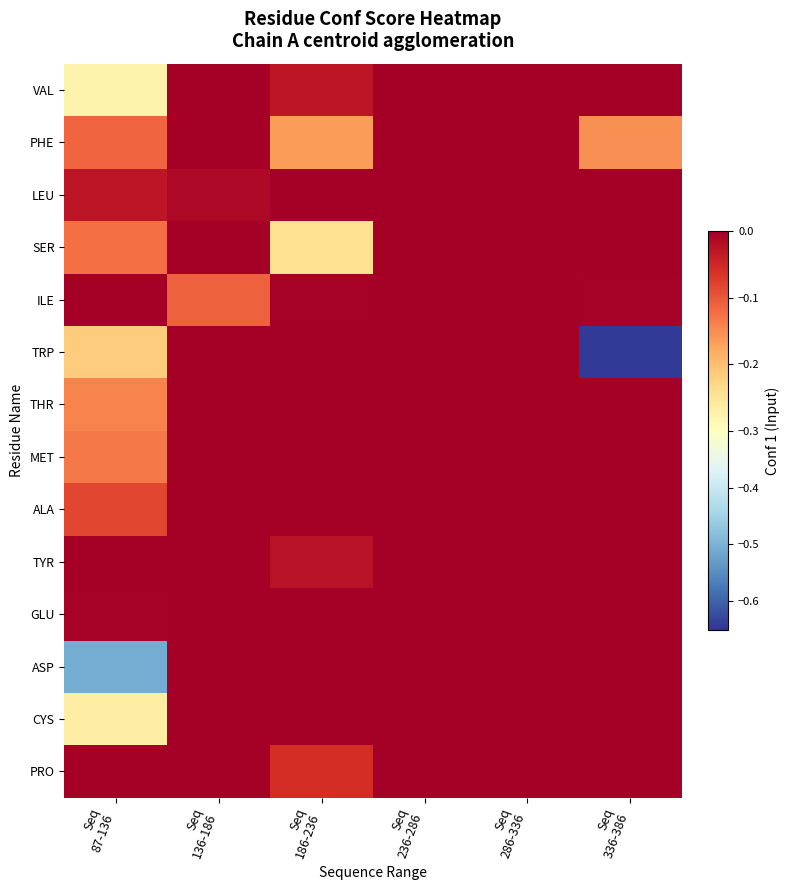

At Seq 286-336, list the series in order from smallest to largest.

VAL, PHE, LEU, SER, ILE, TRP, THR, MET, ALA, TYR, GLU, ASP, CYS, PRO